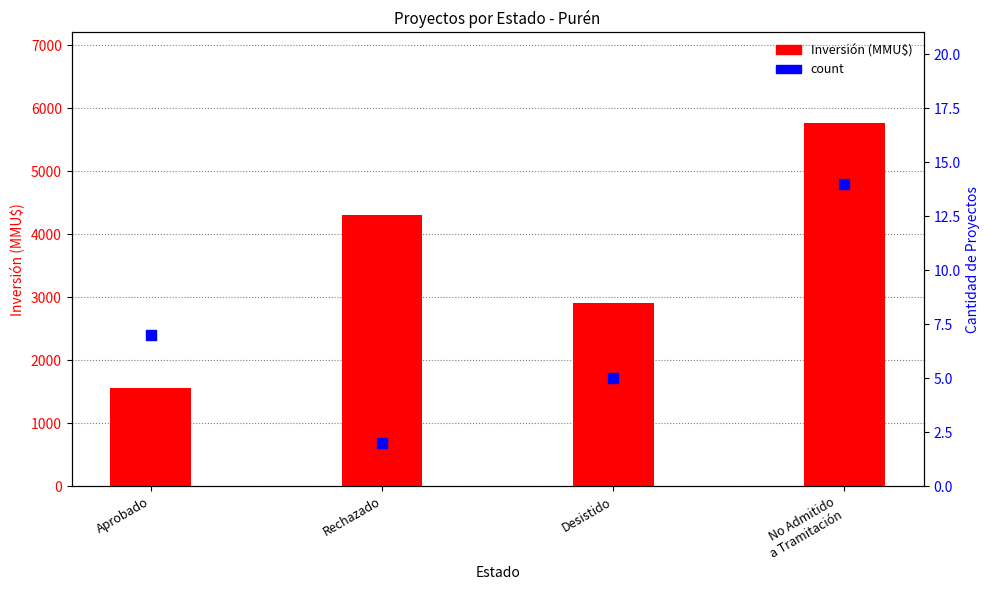

What is the total value across all series at Rechazado?

4304